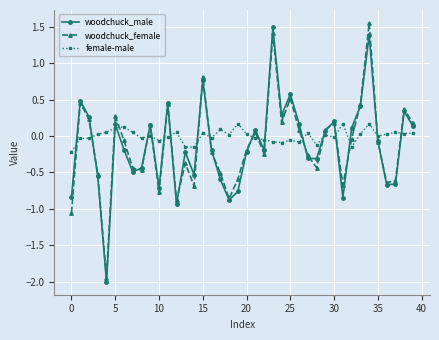

How many times do female-male and woodchuck_female cross each other?

19